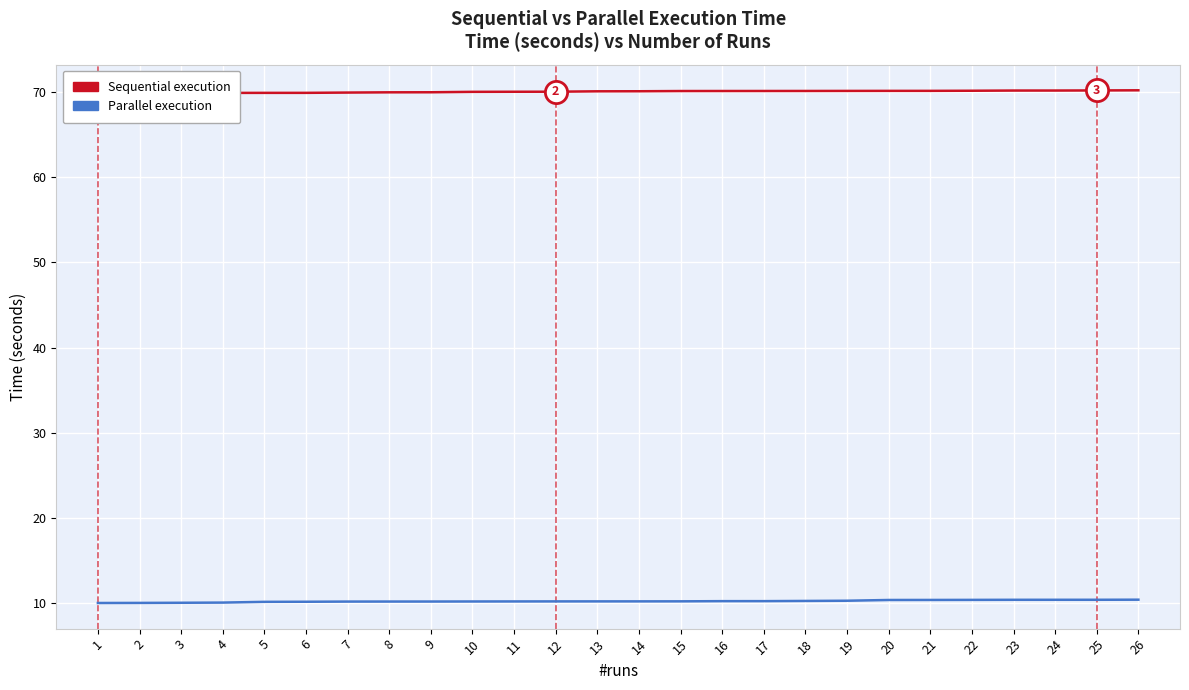

What are all the series names shown in the legend?

Sequential, Parallel